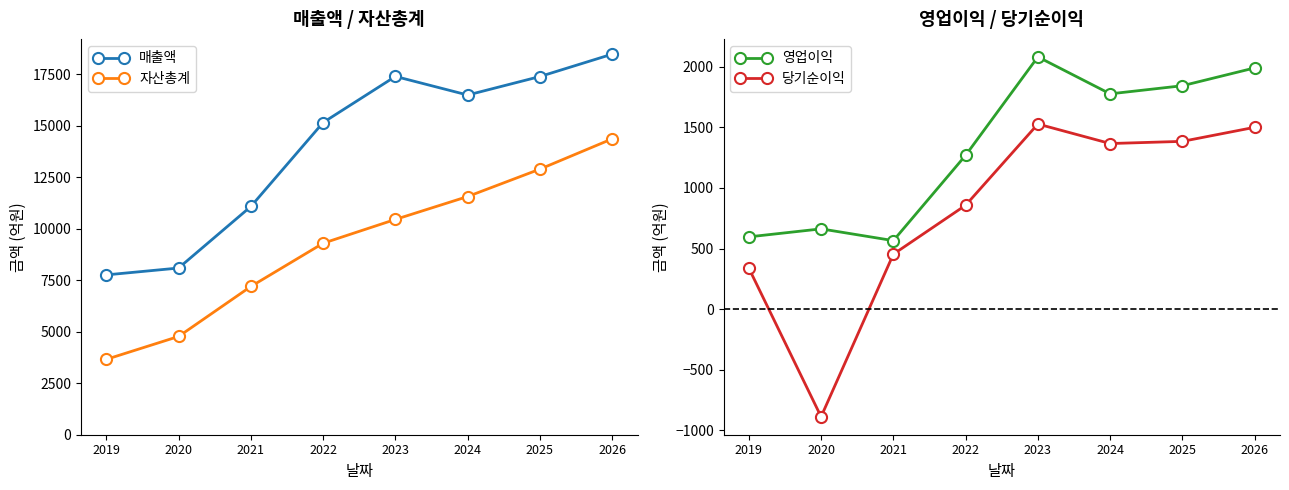

How many interior local valleys does the 매출액 series have?

1